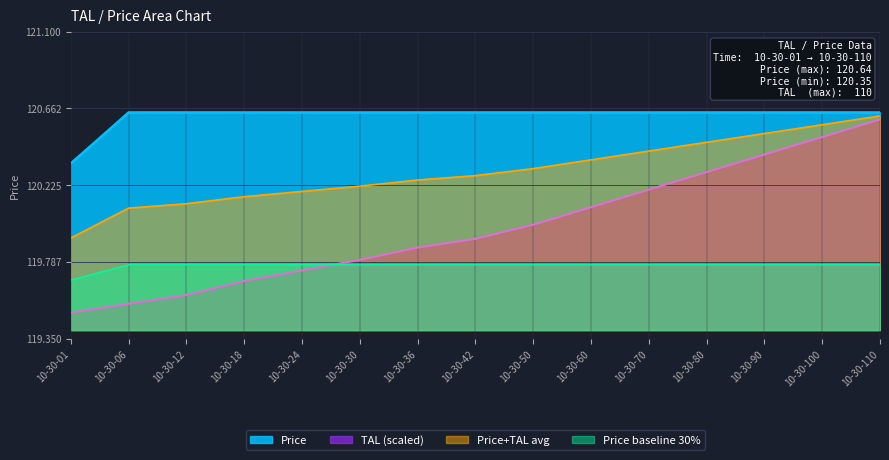

What is the total value across all series at 10-30-30?

240.4